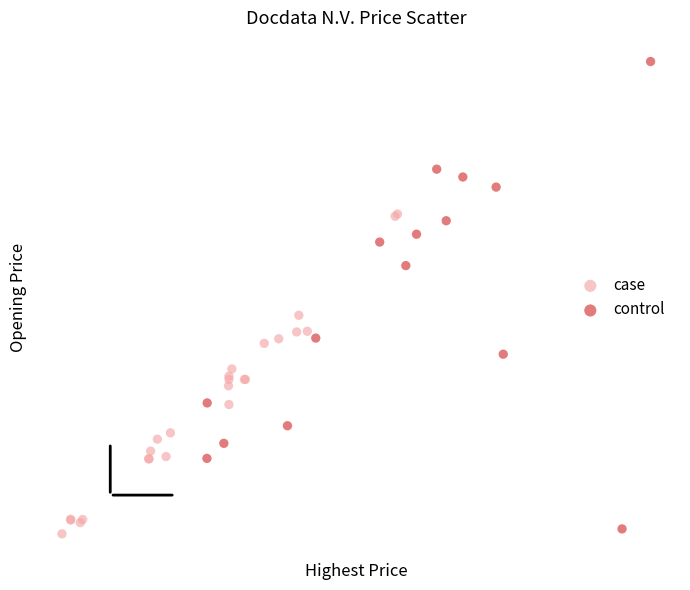

Which series reaches the minimum Y coordinate?

case